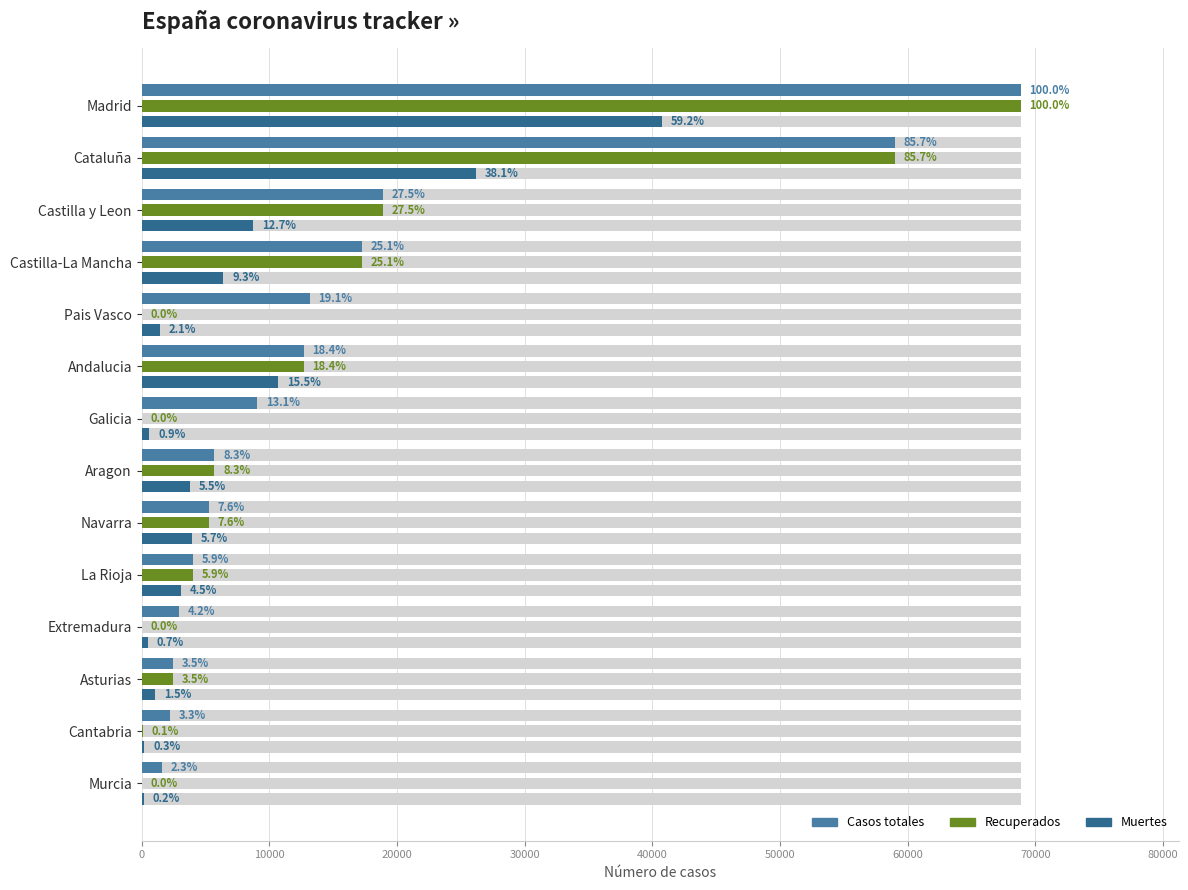

At Murcia, list the series in order from largest to smallest.

Casos totales, Muertes, Recuperados